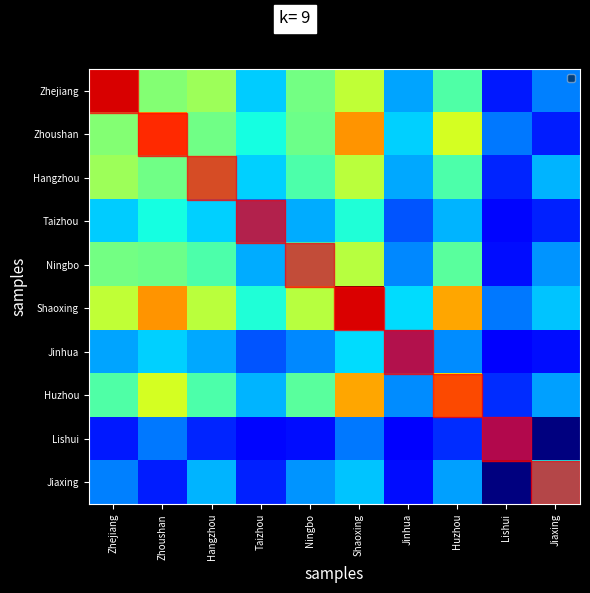

True or false: Jinhua has a value of 0.3 at Zhoushan.

True